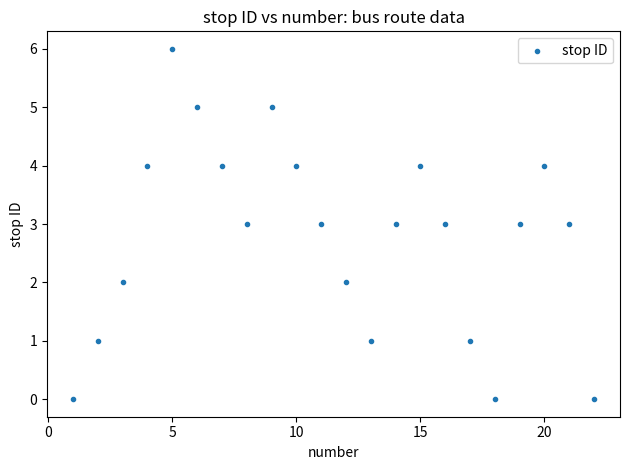

What is the range of X values (max minus min)?

21